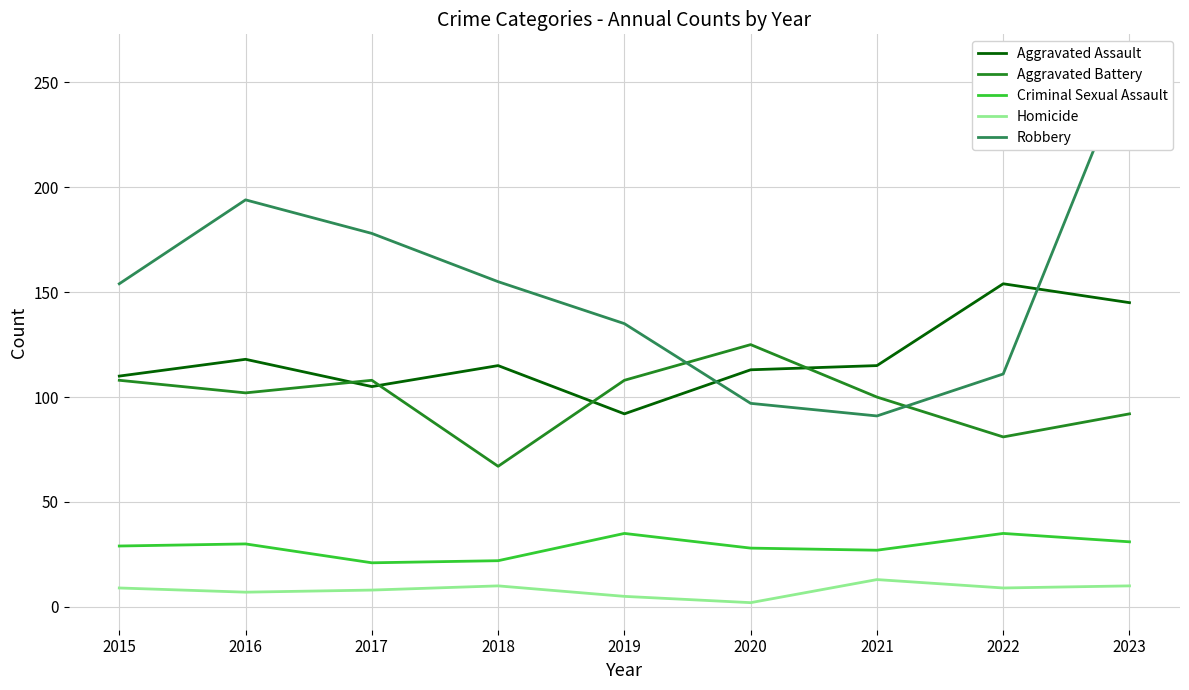

In Criminal Sexual Assault, how many points are lower than both neighbors (excluding endpoints)?

2